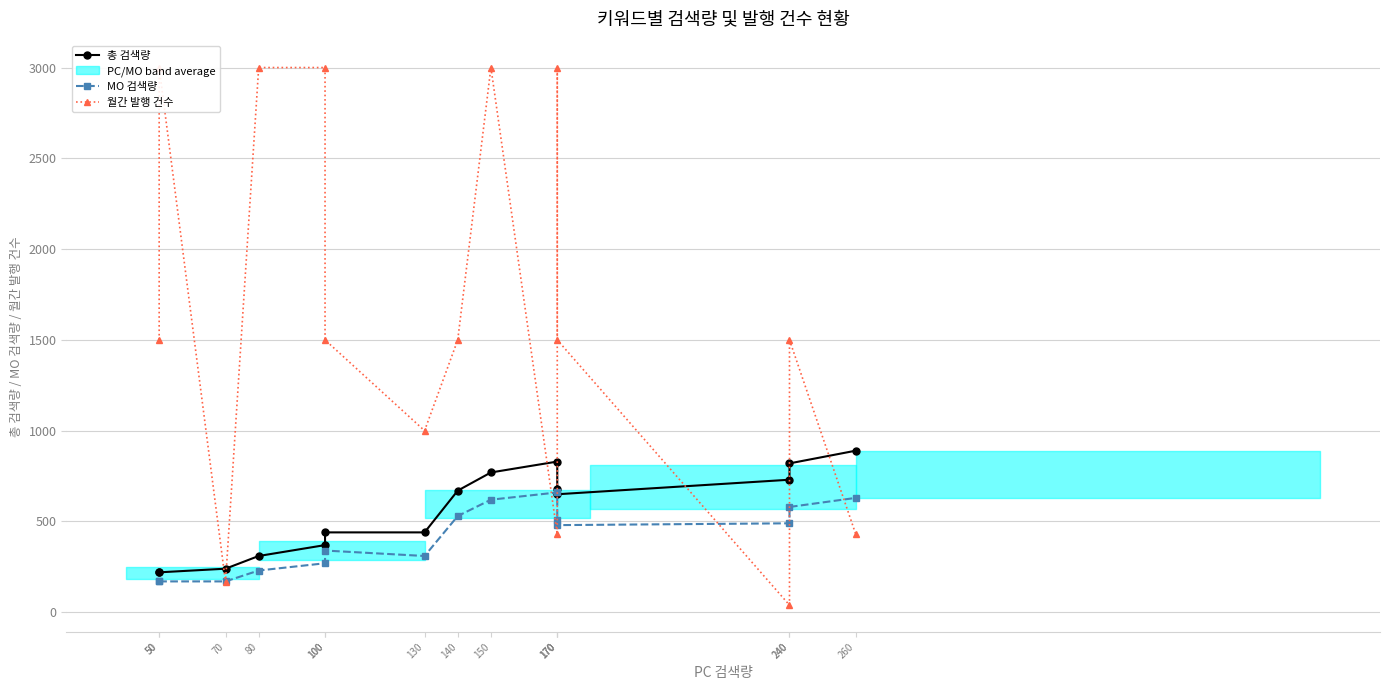

True or false: MO 검색량 and 총 검색량 intersect in this chart.

False